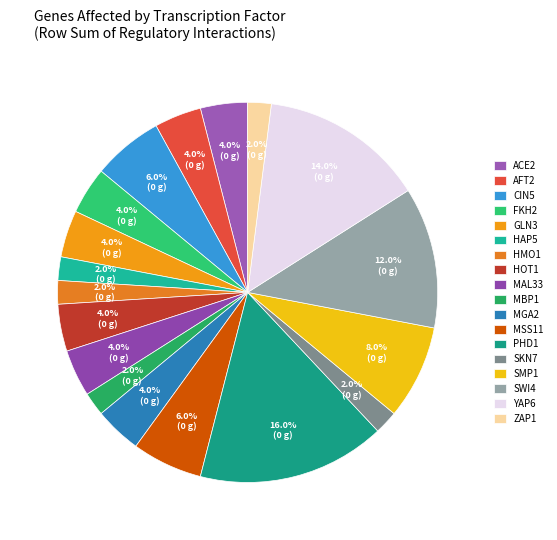

Do ACE2 and SWI4 together represent more than half of the pie?

No